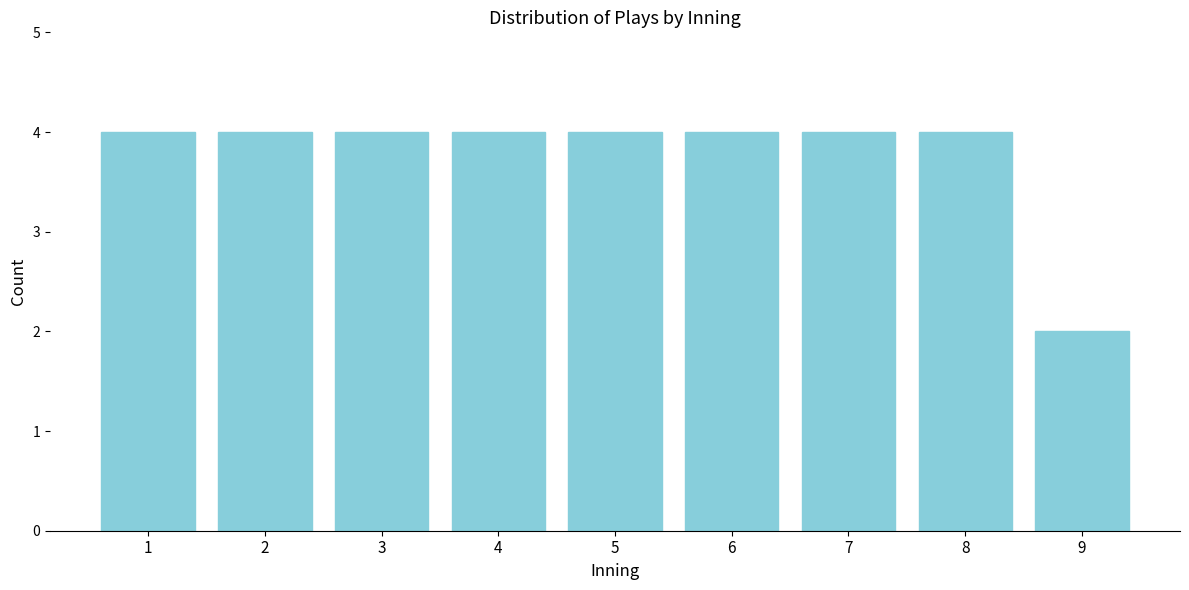

Reading left to right, transcribe all the data shown in this chart.

4	4	4	4	4	4	4	4	2